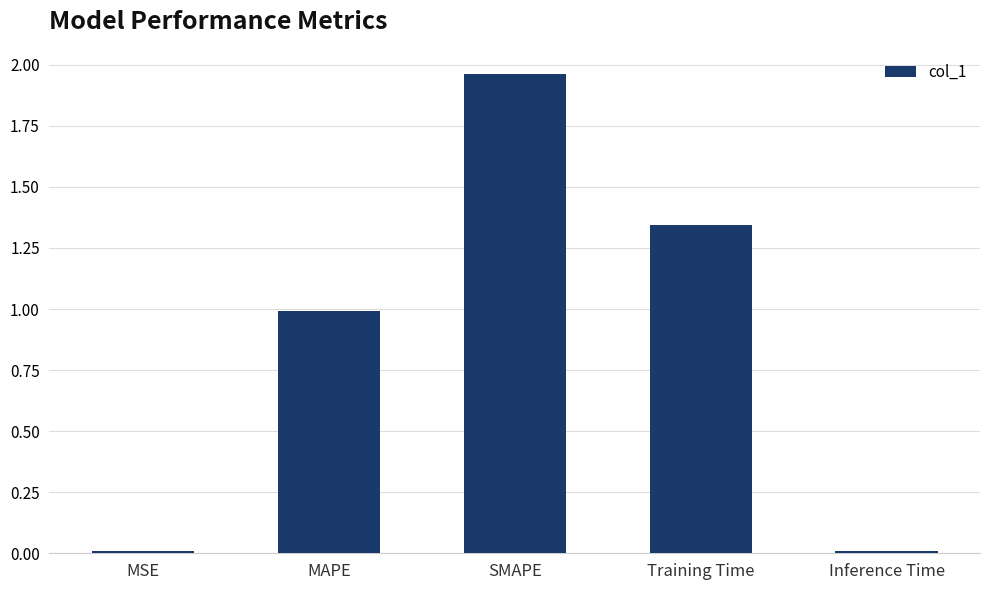

The value at Training Time is 1.8. True or false?

False